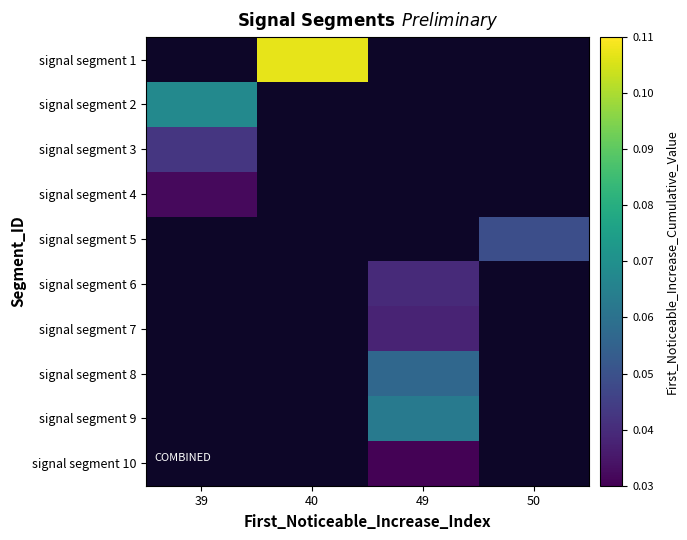

Is the value of signal segment 6 at 49 greater than the value of signal segment 9 at 39?

No